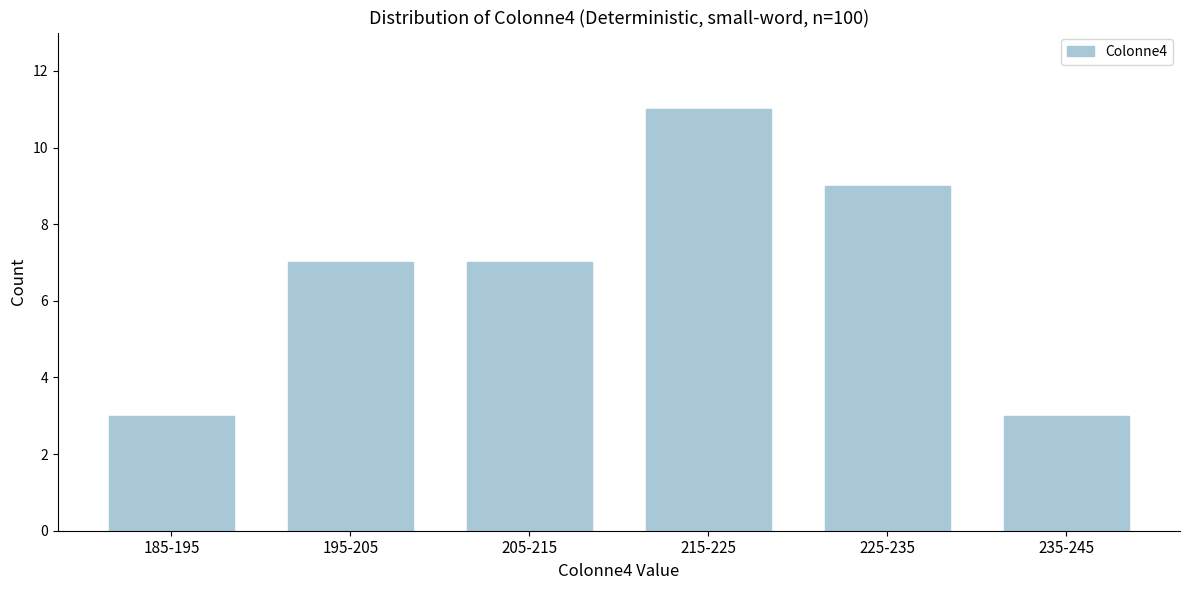

Reading left to right, extract all data points from this chart.

3	7	7	11	9	3